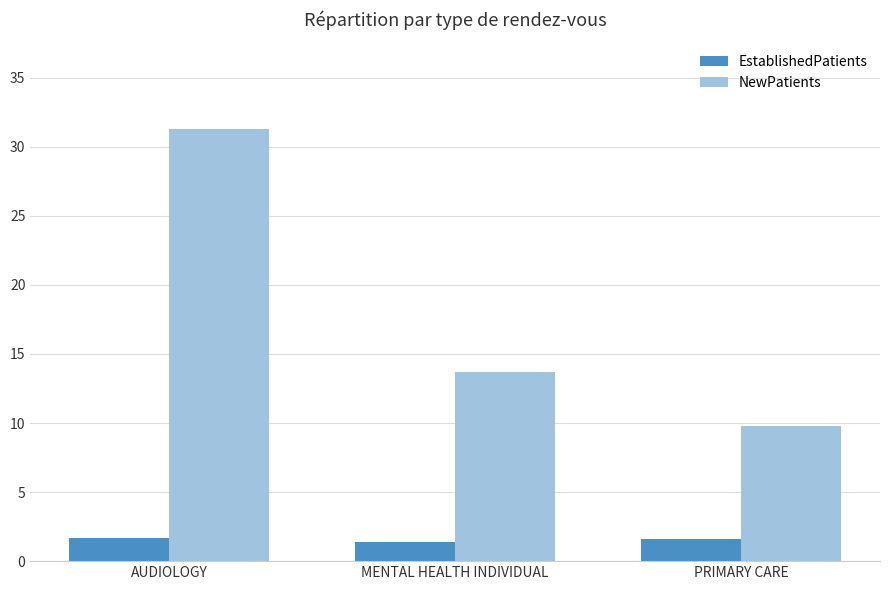

At how many categories does at least one series exceed 4?

3